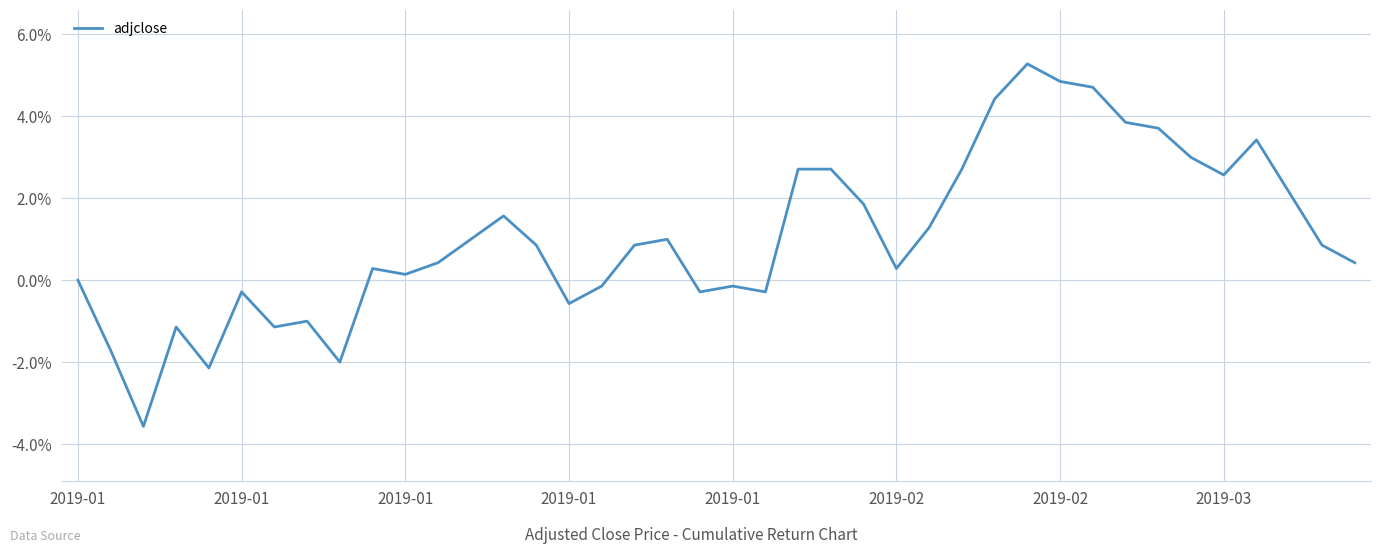

Does the chart display data point markers on the line(s)?

No